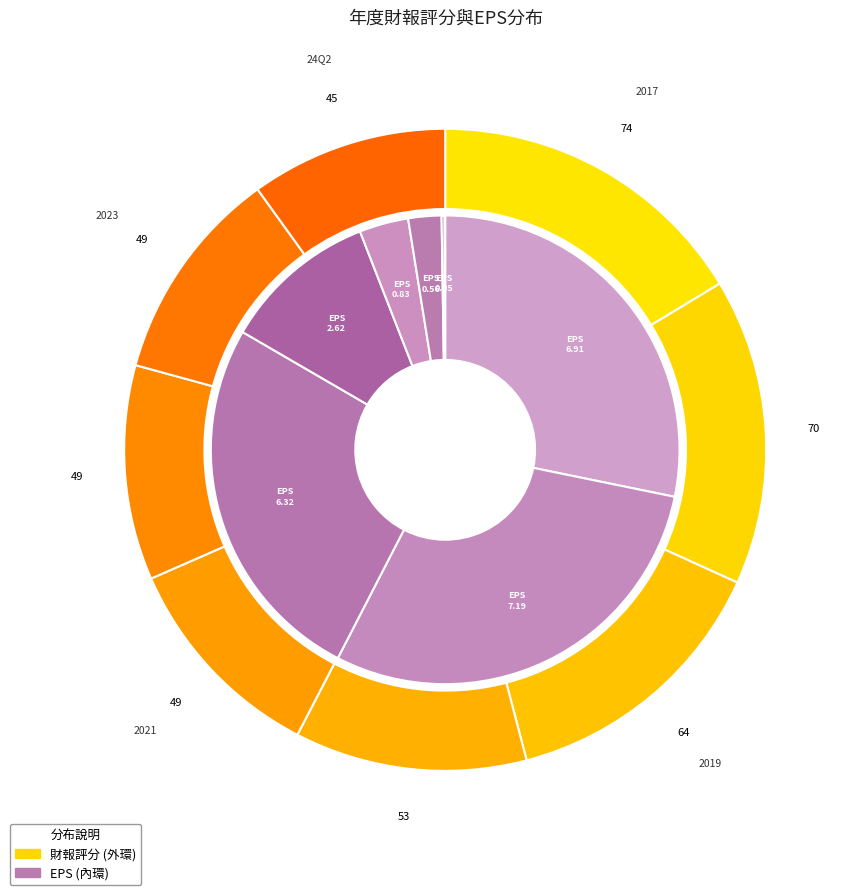

To the nearest percent, what is the combined percentage of 2020 and 2023?

23%